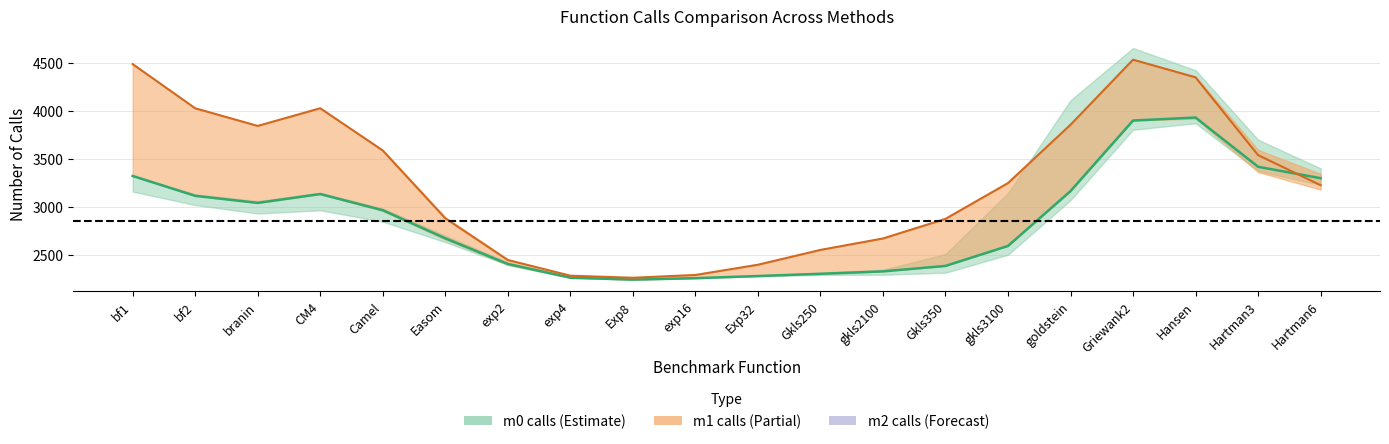

The value of m0 calls at Hartman6 is 794.3. True or false?

False